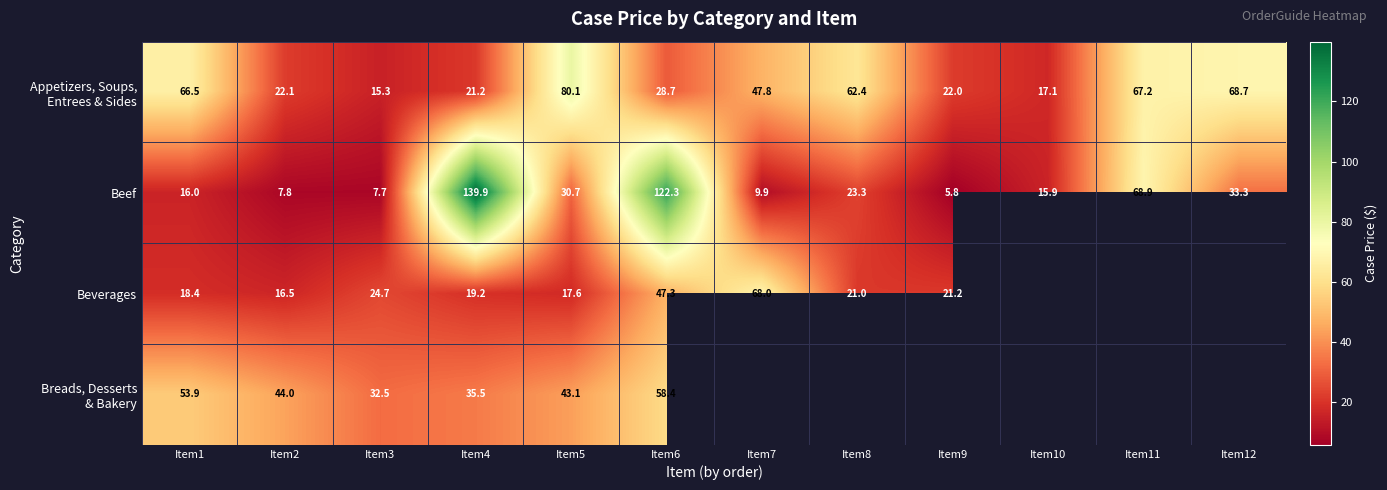

What is the maximum value shown in the chart?

139.9